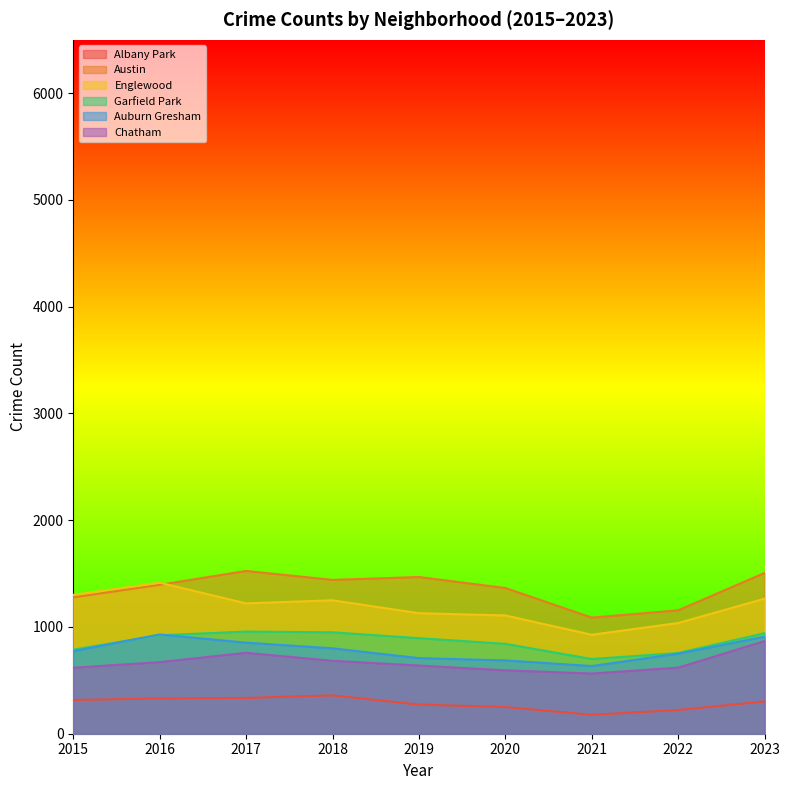

Which category has the highest value across all series?

2017